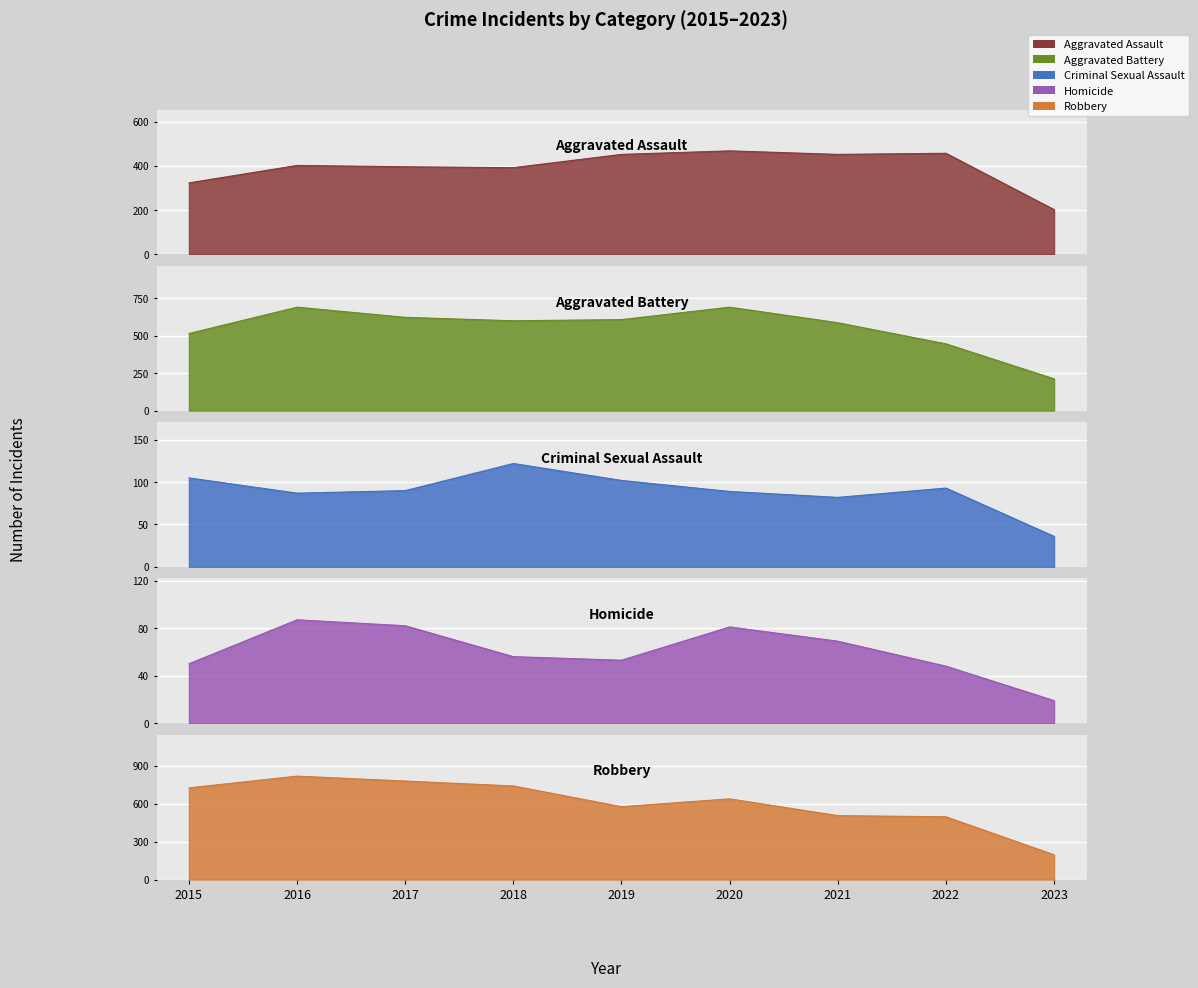

What is the highest value of the Aggravated Assault series?

468